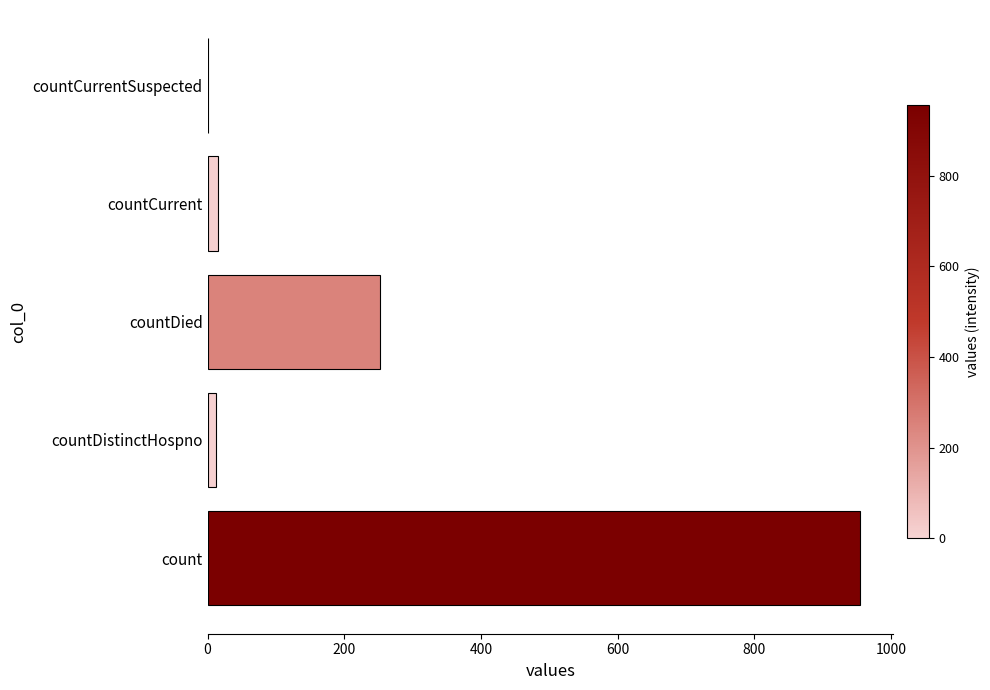

What is the sum of all values?

1234